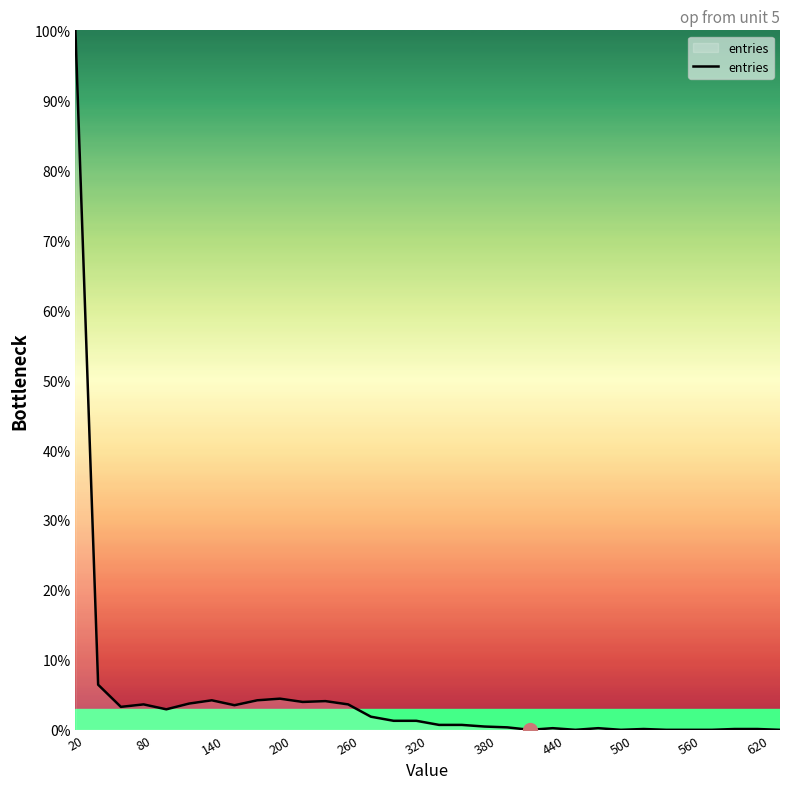

Does the chart have visible grid lines?

No